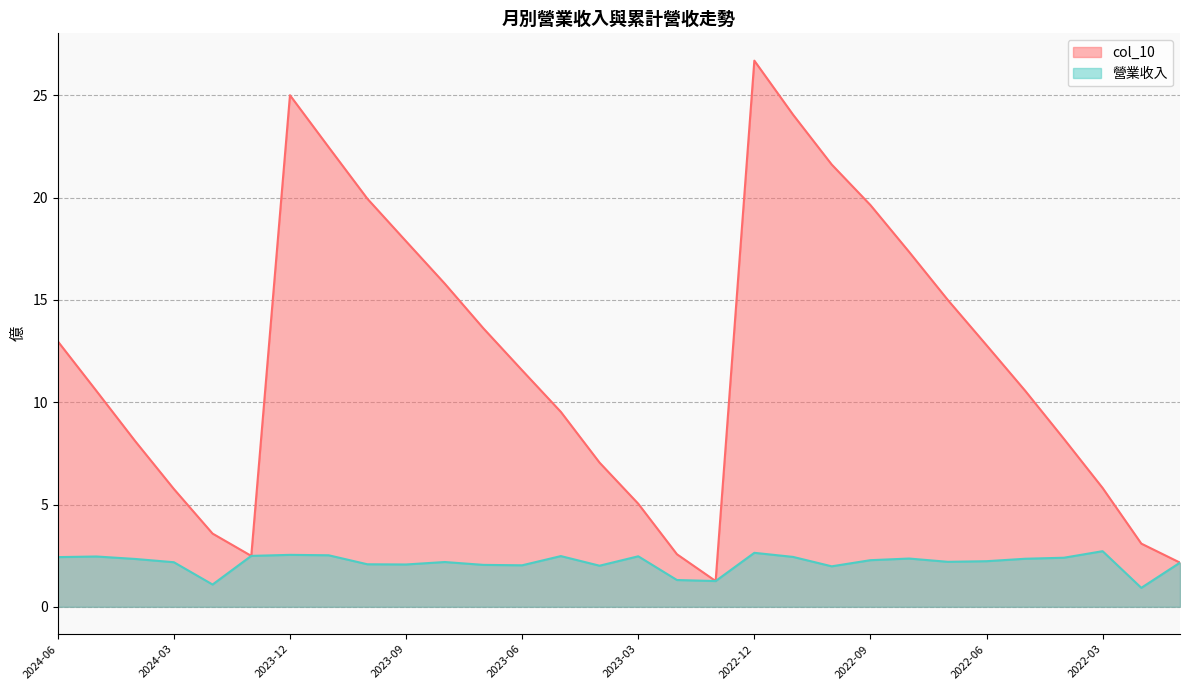

Rank the categories by col_10 value from highest to lowest.

2022-12, 2023-12, 2022-11, 2023-11, 2022-10, 2023-10, 2022-09, 2023-09, 2022-08, 2023-08, 2022-07, 2023-07, 2024-06, 2022-06, 2023-06, 2022-05, 2024-05, 2023-05, 2022-04, 2024-04, 2023-04, 2022-03, 2024-03, 2023-03, 2024-02, 2022-02, 2023-02, 2024-01, 2022-01, 2023-01